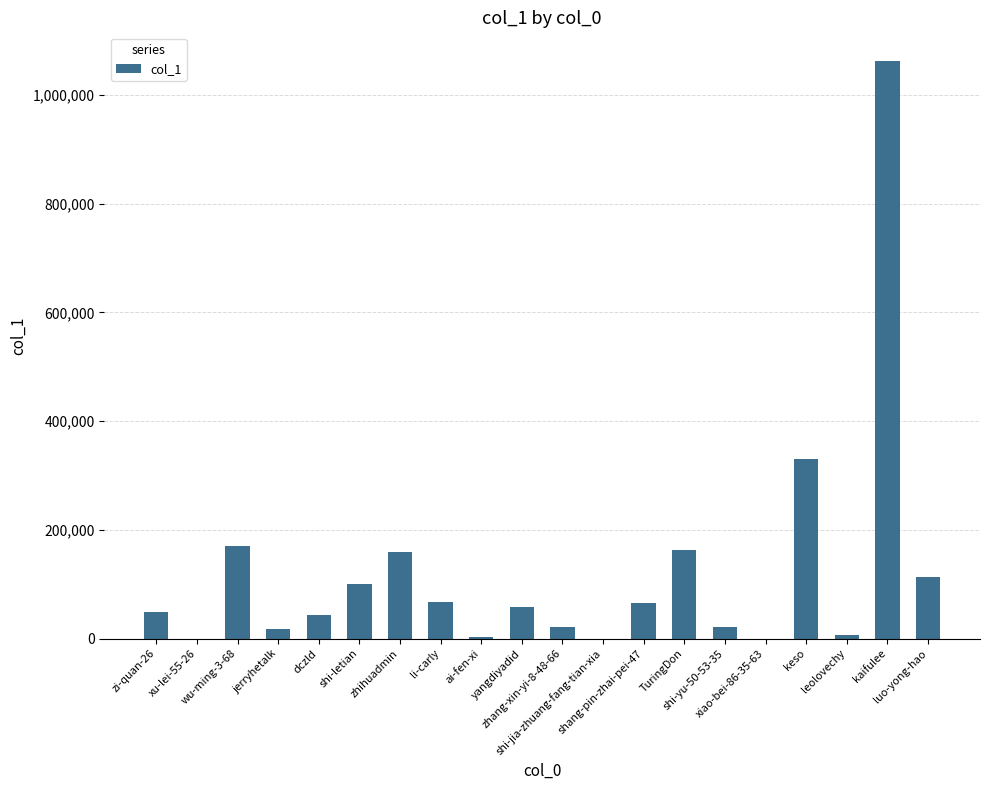

How many data points does each series have?

20